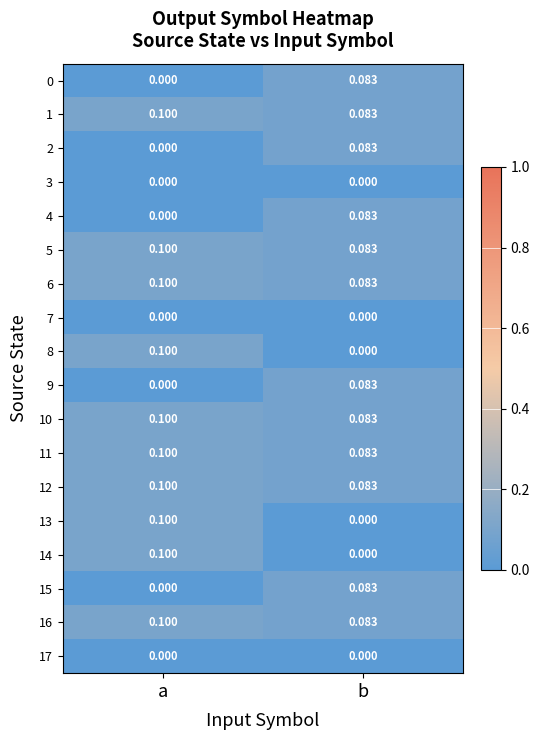

What is the total value across all series at b?

1.0